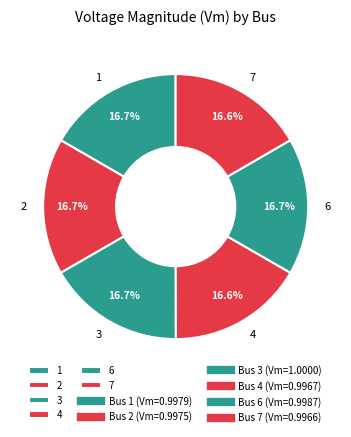

What is the ratio of the value at 6 to the value at 3?

1.0